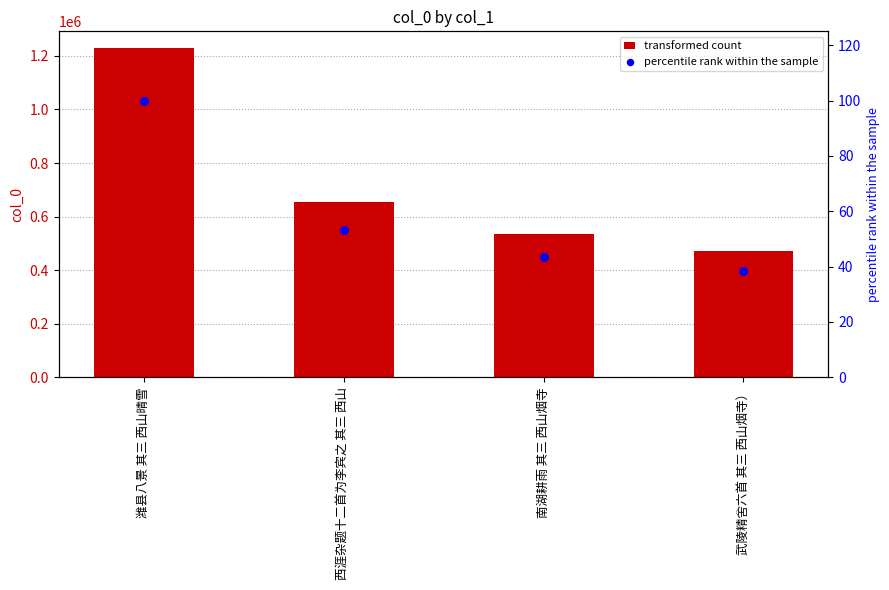

Which series has the widest spread of Y values?

col_0